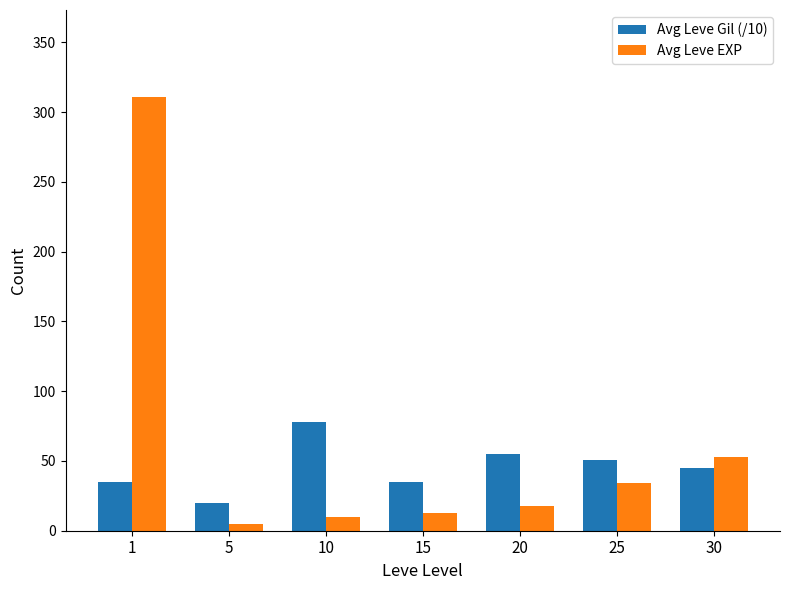

Rank the series by their maximum value, from lowest to highest.

Avg Leve Gil (/10), Avg Leve EXP